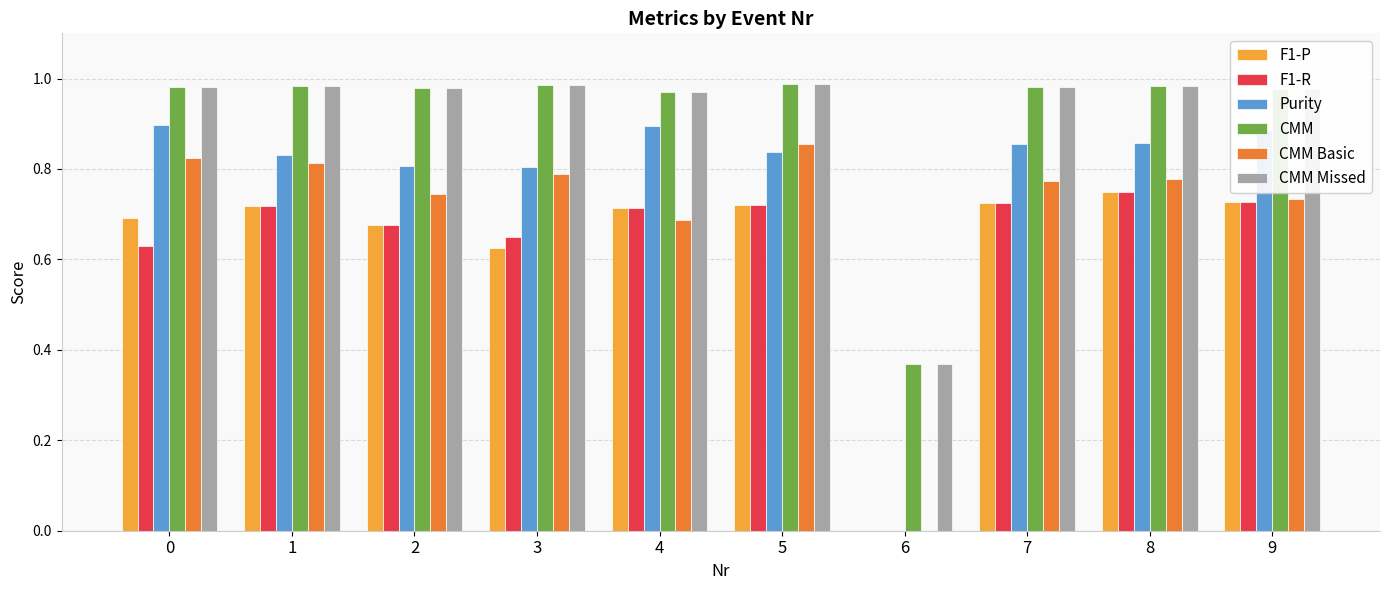

Which series changed the most between 0 and 4?

CMM Basic